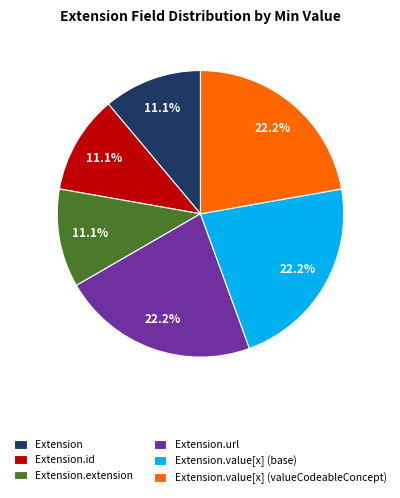

To the nearest percent, what is the difference between the largest and smallest slice percentages?

11%